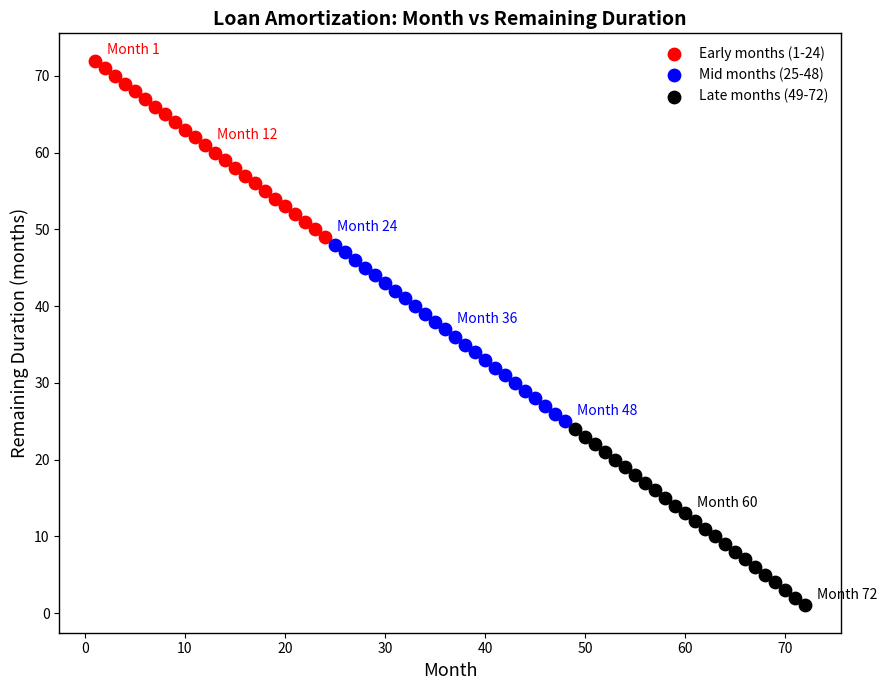

Which series reaches the maximum Y coordinate?

Early months (1-24)